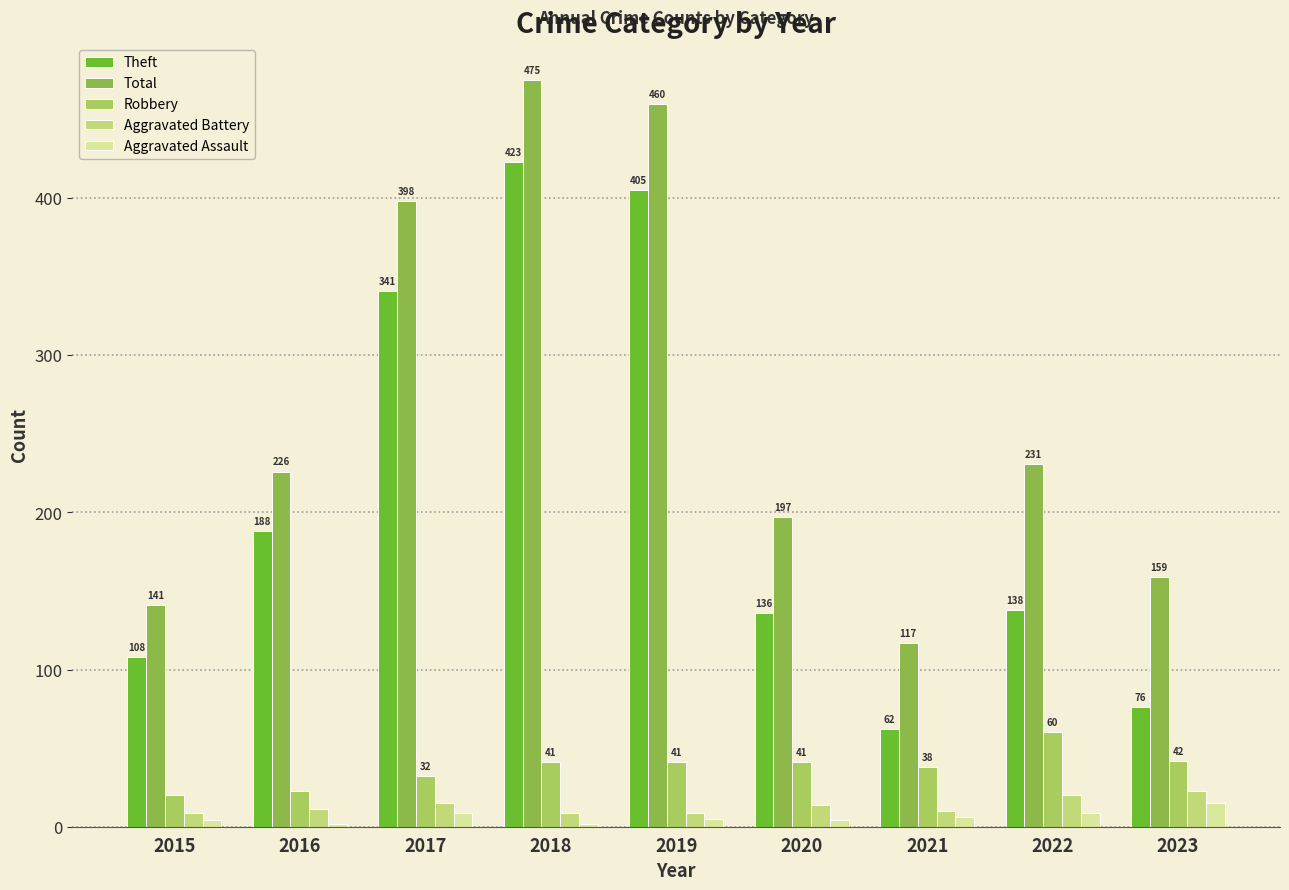

Rank the series by their maximum value, from lowest to highest.

Aggravated Assault, Aggravated Battery, Robbery, Theft, Total